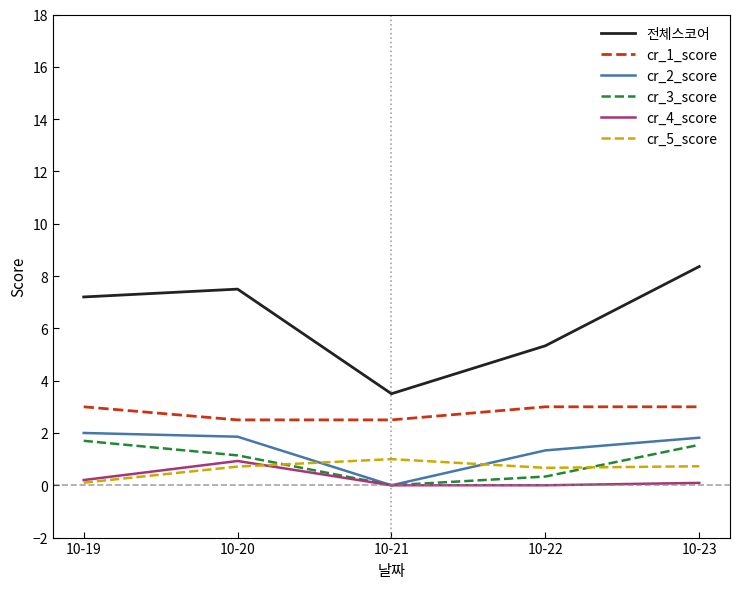

Which series changed the most between 10-22 and 10-23?

전체스코어